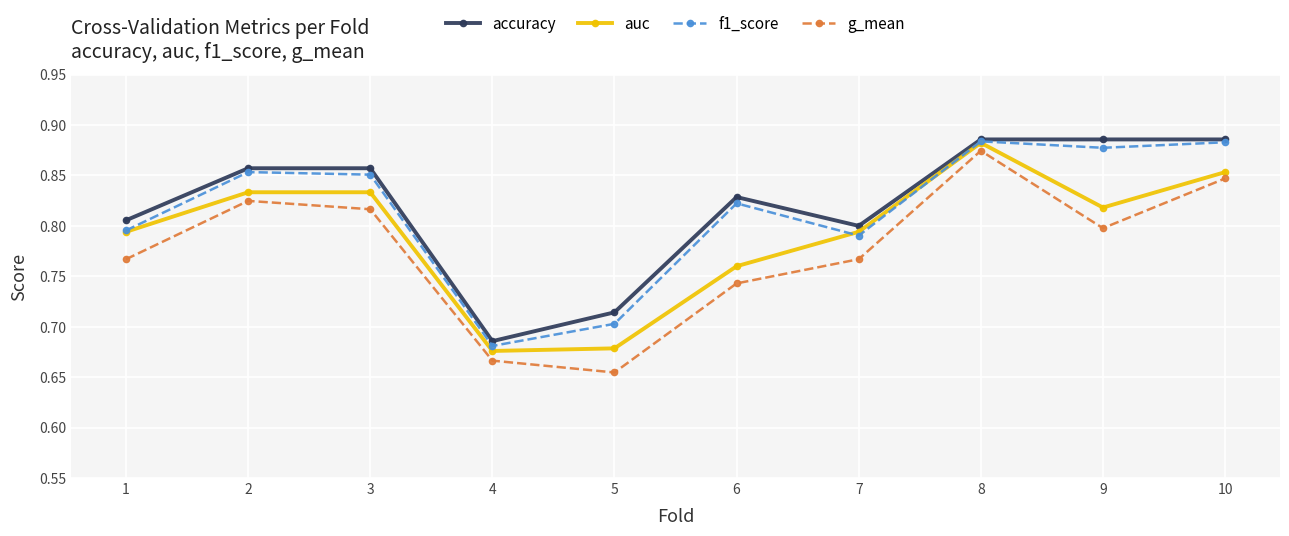

Where is the first local minimum for accuracy?

4